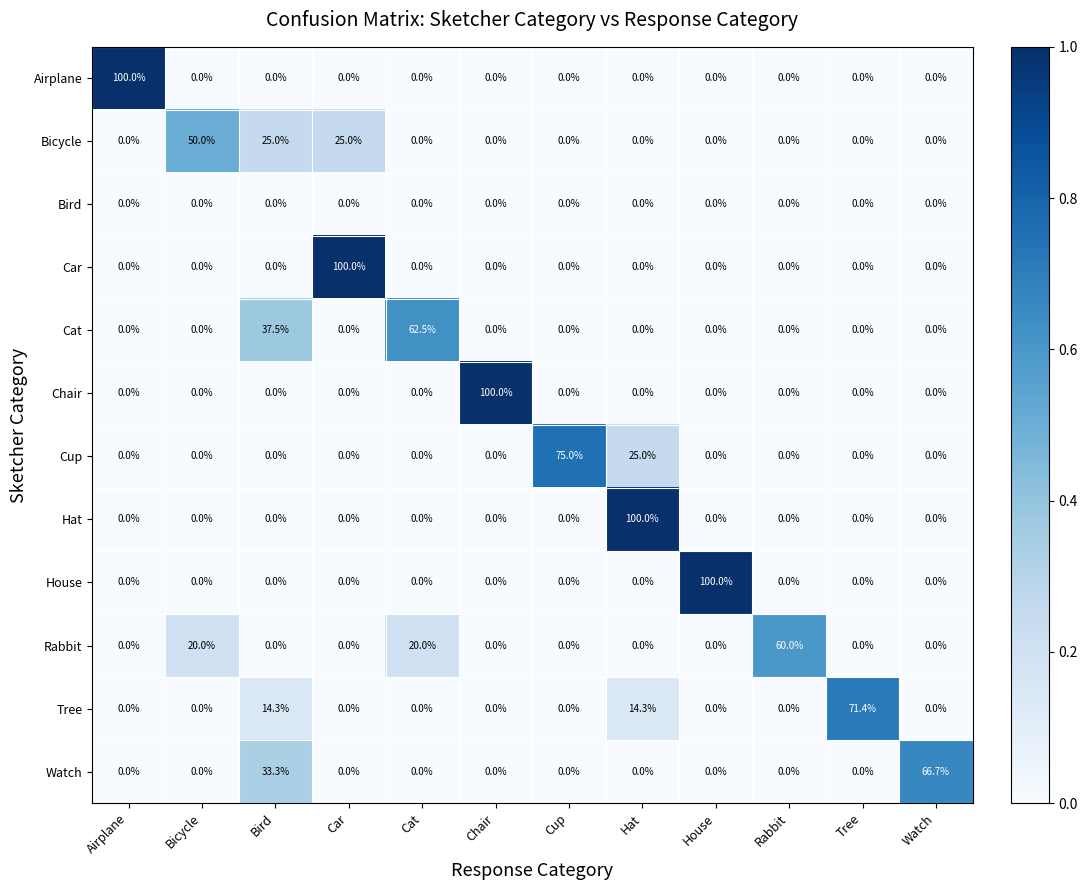

What is the highest value of the Cup series?

75.0